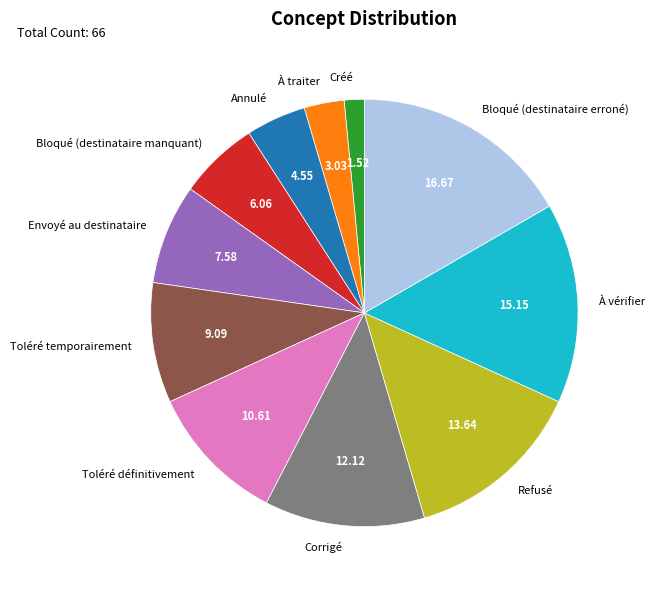

Rank the categories by value from lowest to highest.

Créé, À traiter, Annulé, Bloqué (destinataire manquant), Envoyé au destinataire, Toléré temporairement, Toléré définitivement, Corrigé, Refusé, À vérifier, Bloqué (destinataire erroné)